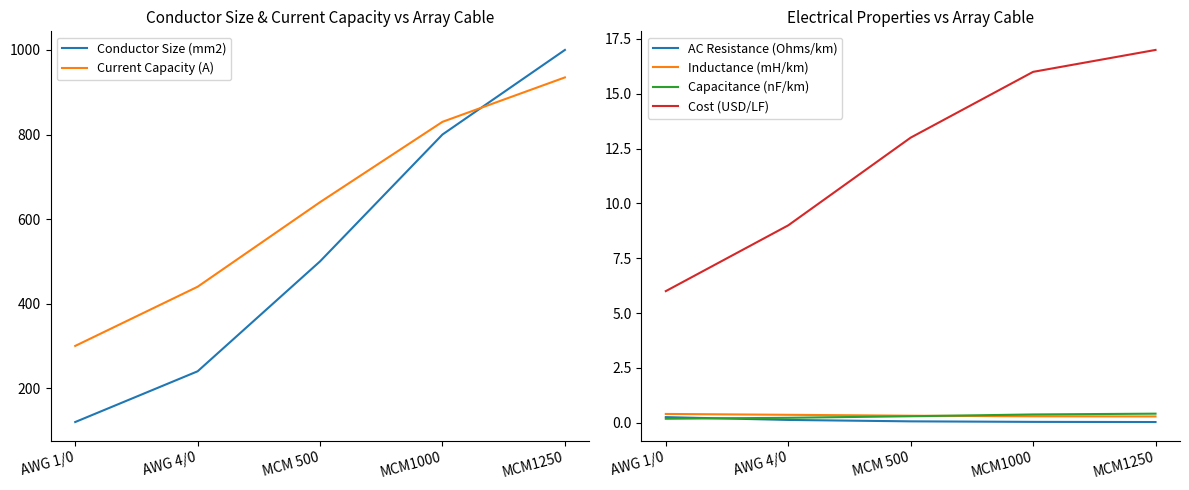

Which has a higher value, AWG 4/0 or MCM1250?

MCM1250